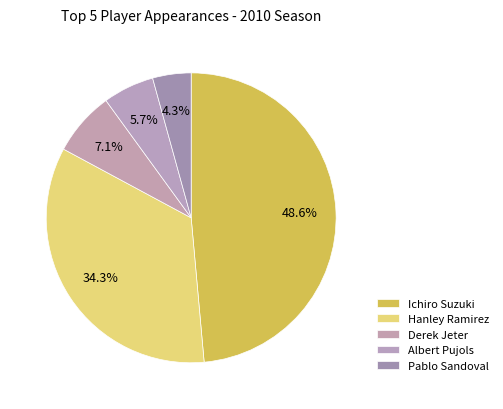

How many slices are in this pie chart?

5